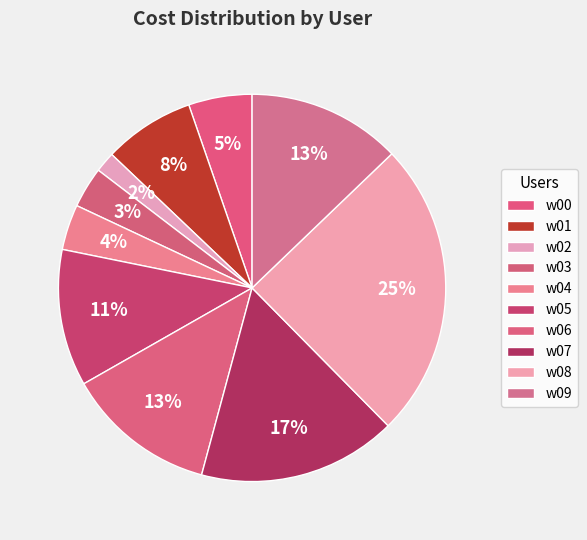

Which has a higher value, w05 or w03?

w05